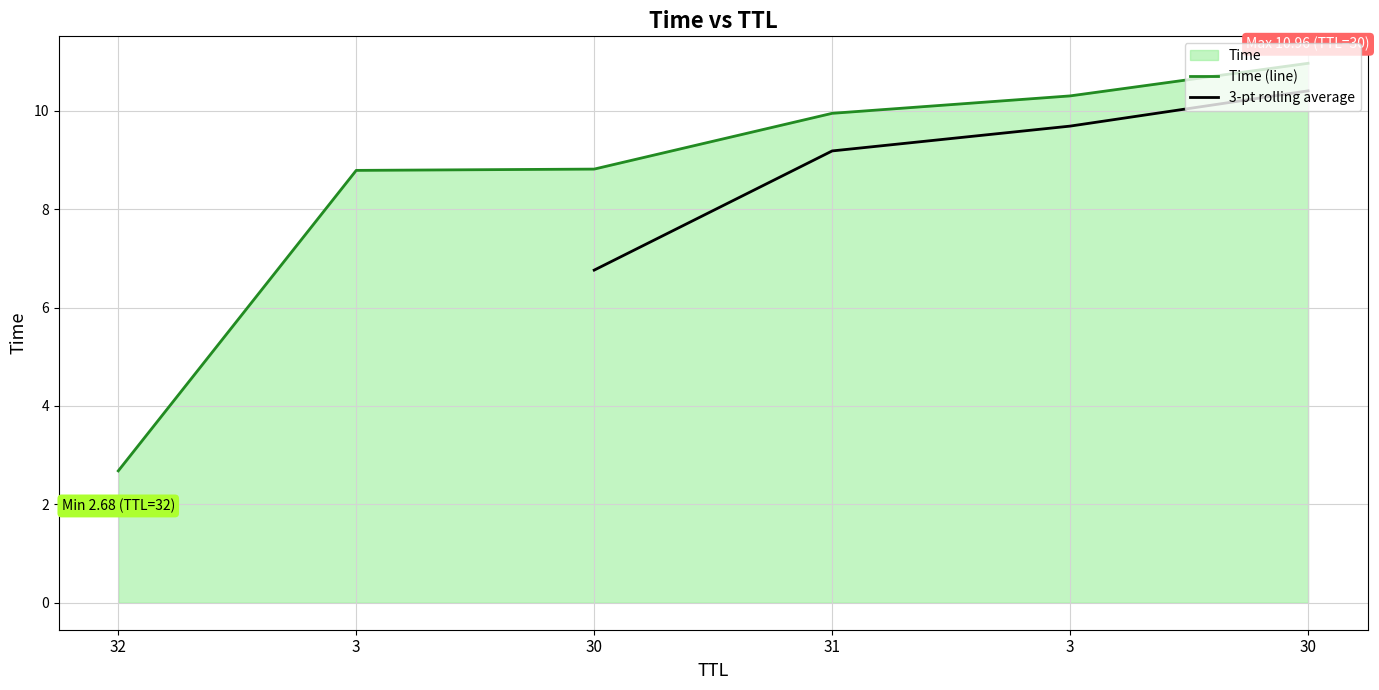

True or false: the data shows 14.2 at 31.

False